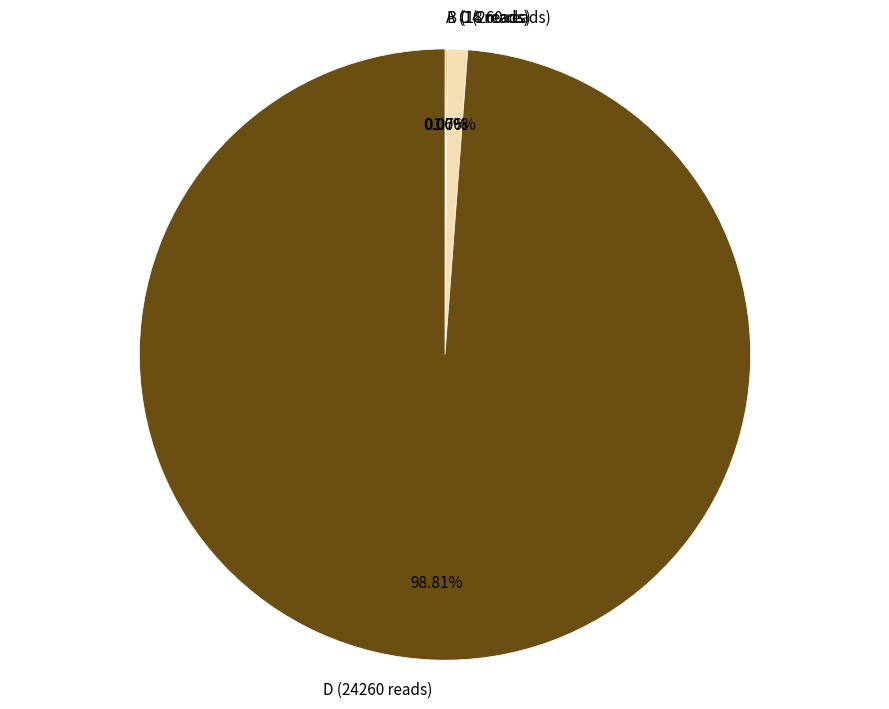

Does D (24260 reads) represent more than half of the total?

Yes